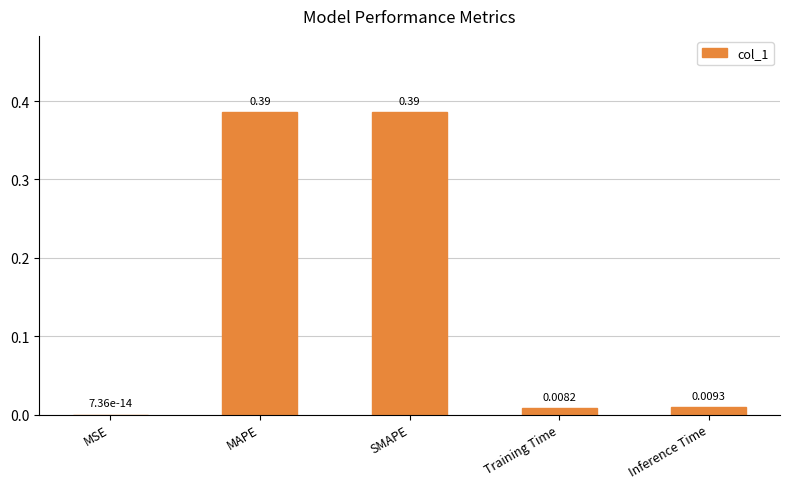

At which label is the value closest to 0?

MSE